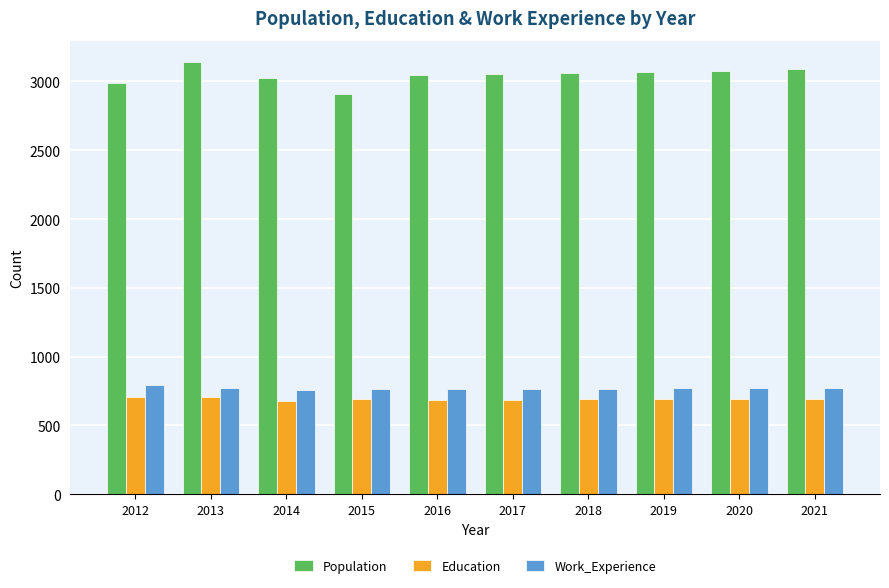

What is the average value of the Population series?

3046